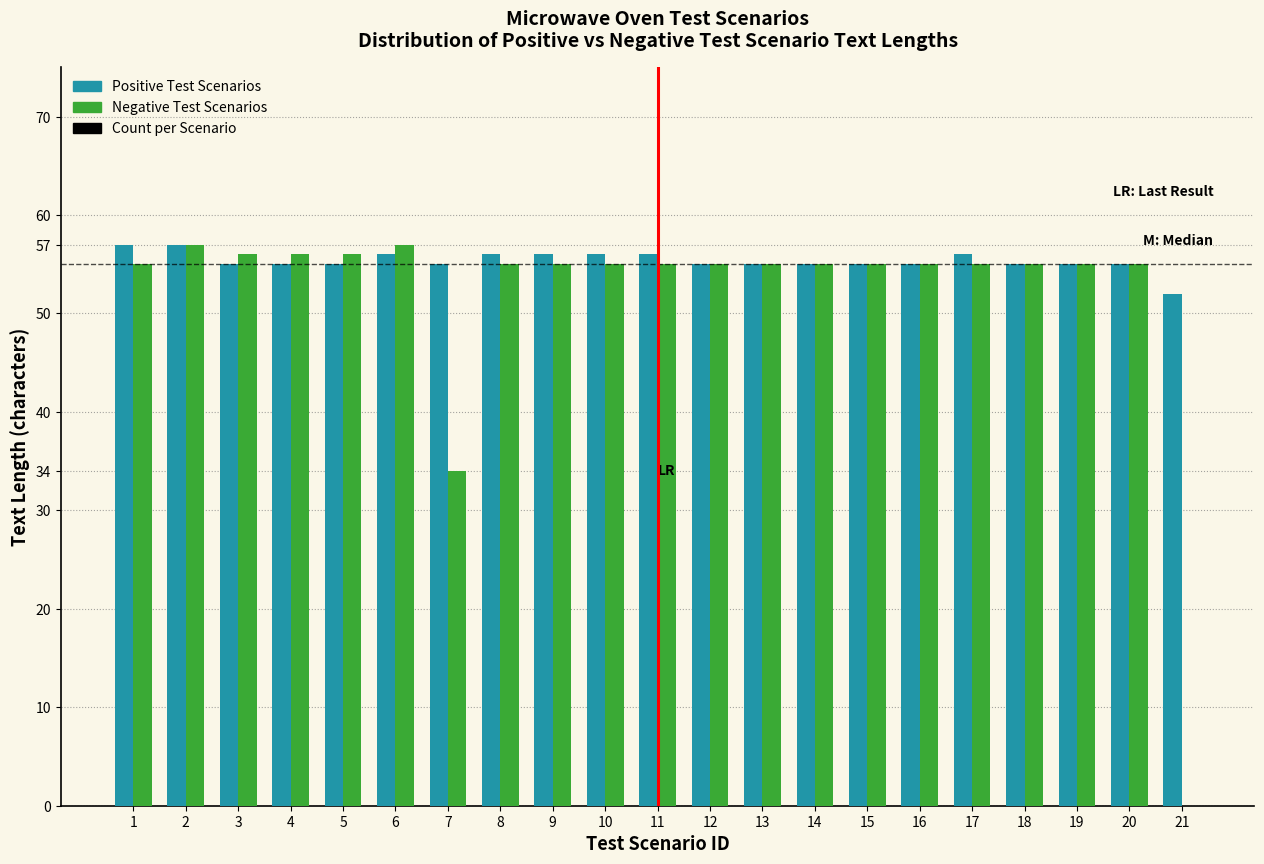

What is the sum of the Positive Test Scenarios values at 15 and 5?

110